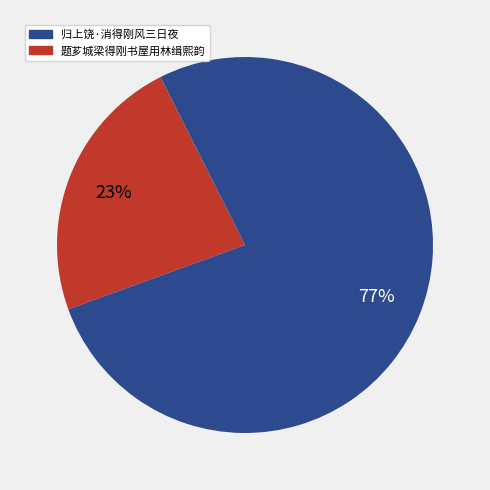

How many slices are in this pie chart?

2